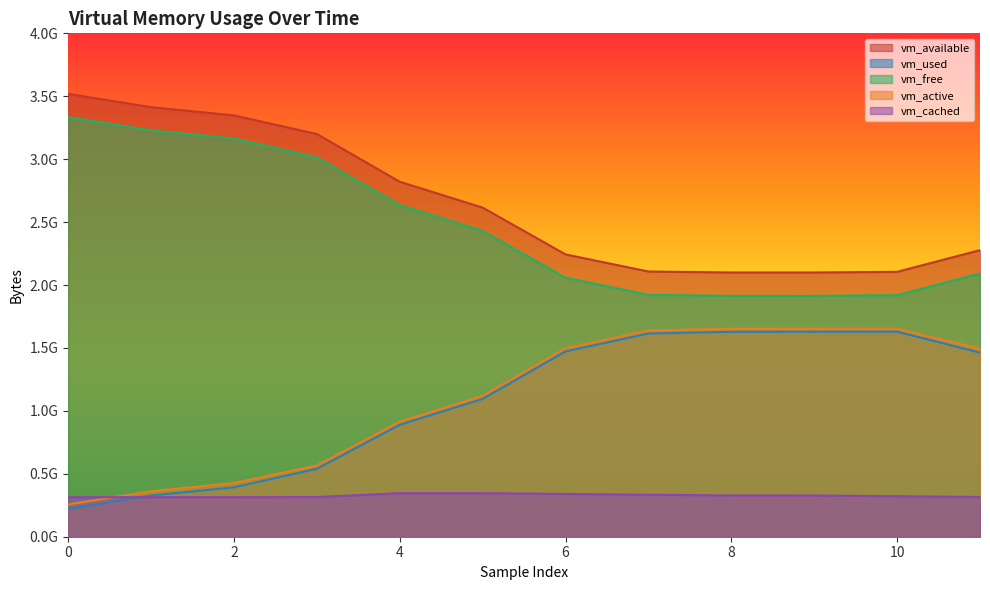

At how many categories does at least one series exceed 3038124068?

4